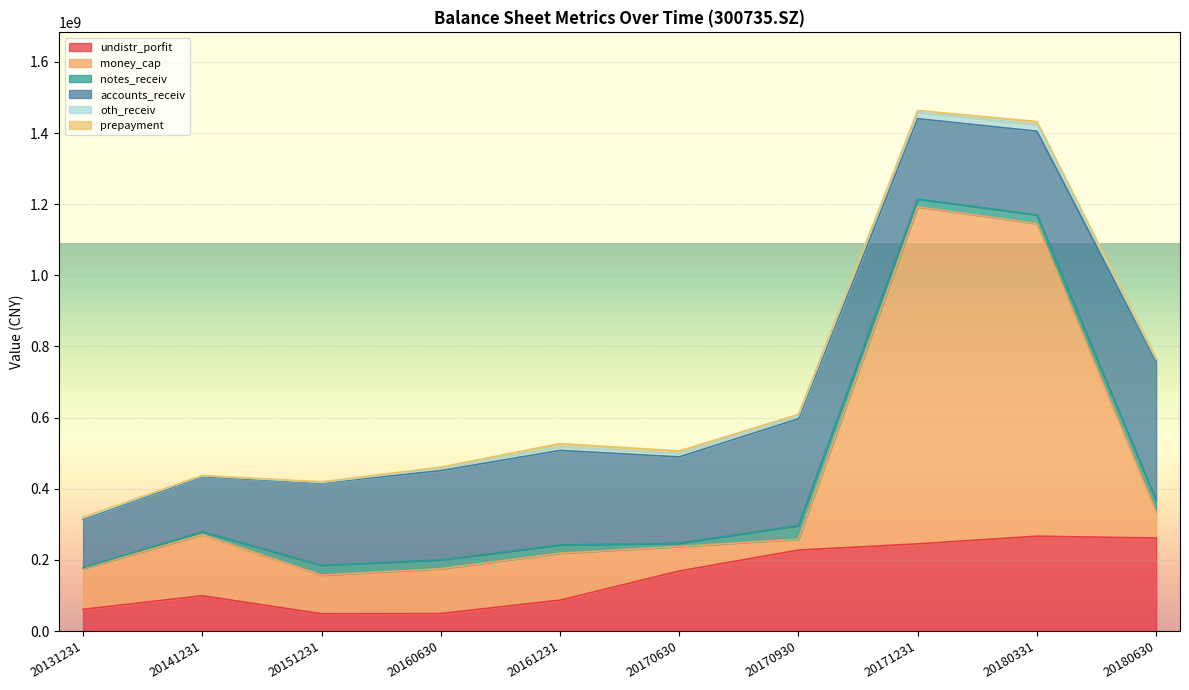

What is the sum of all accounts_receiv values?

2434006711.8